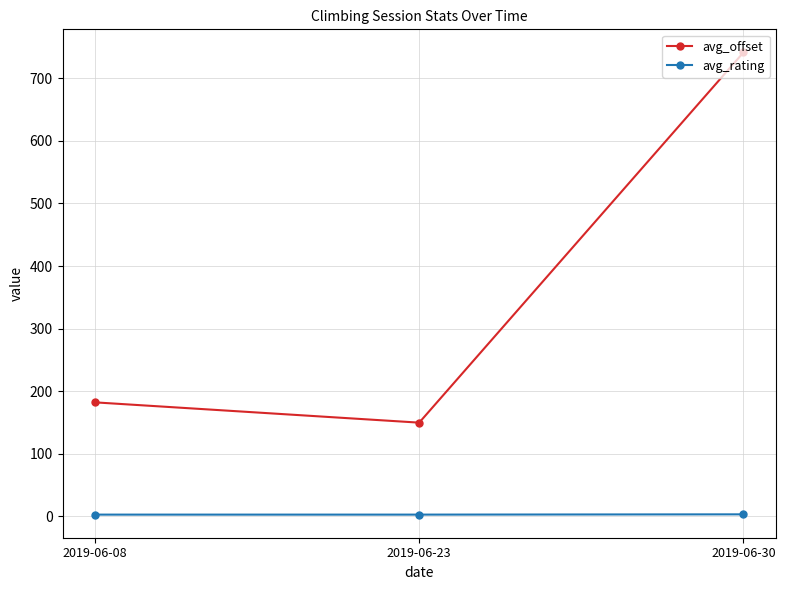

How many lines are shown in the chart?

2